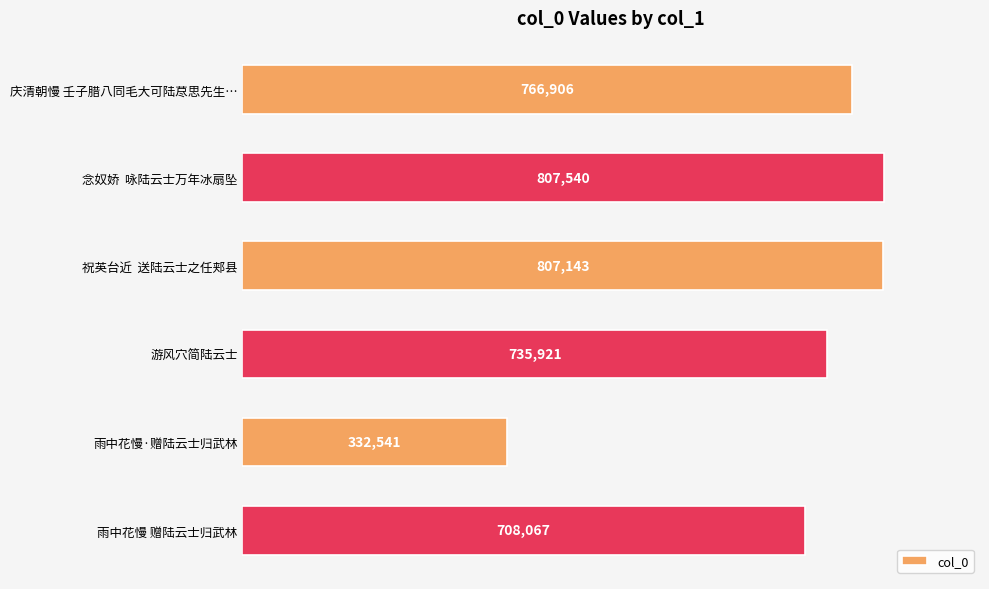

How many series are shown in this chart?

1